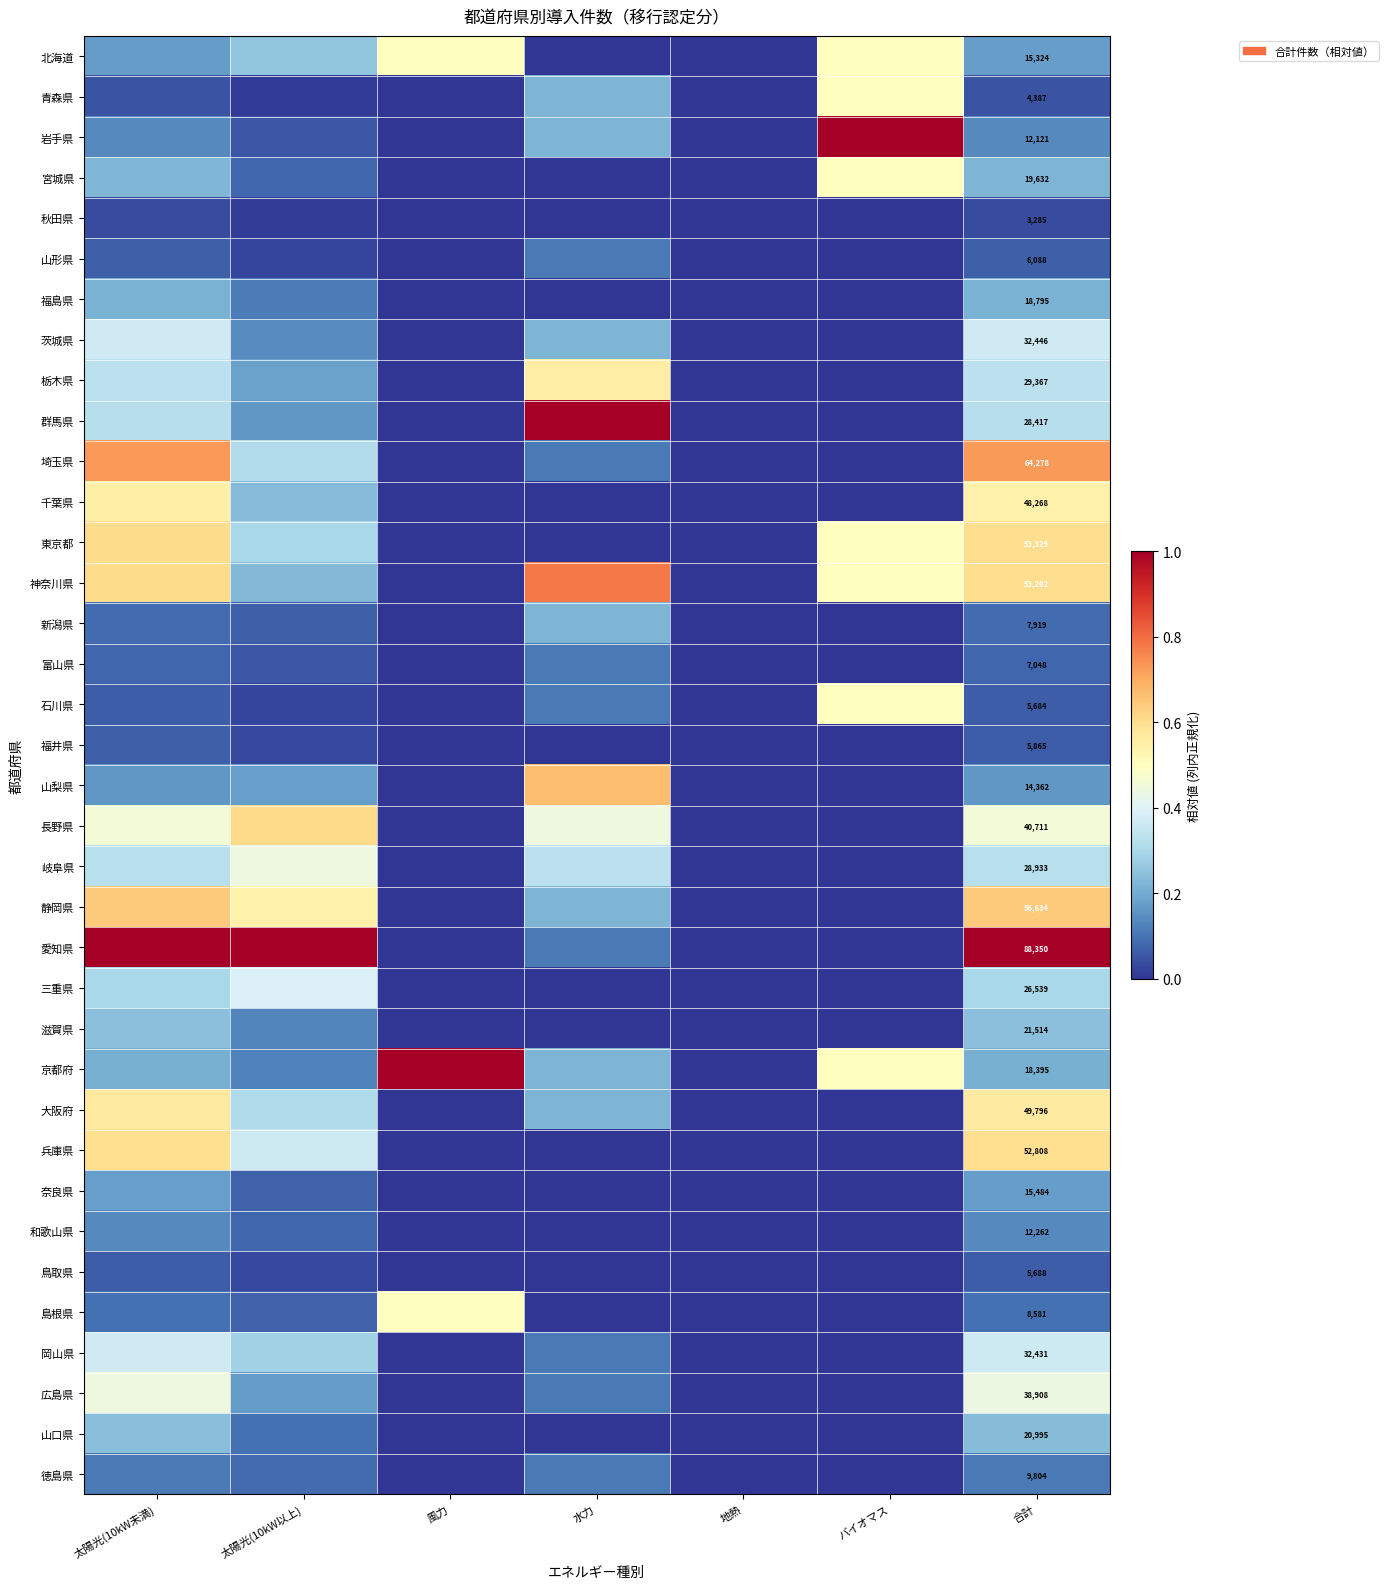

Between 風力 and 合計, which is larger?

風力